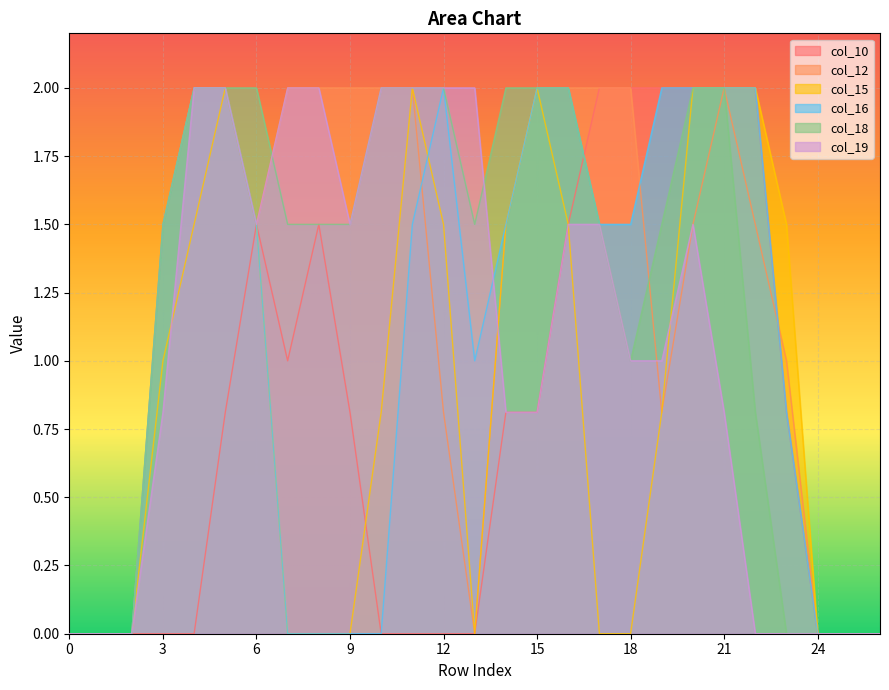

What is the approximate value of col_19 at 7?

2.0